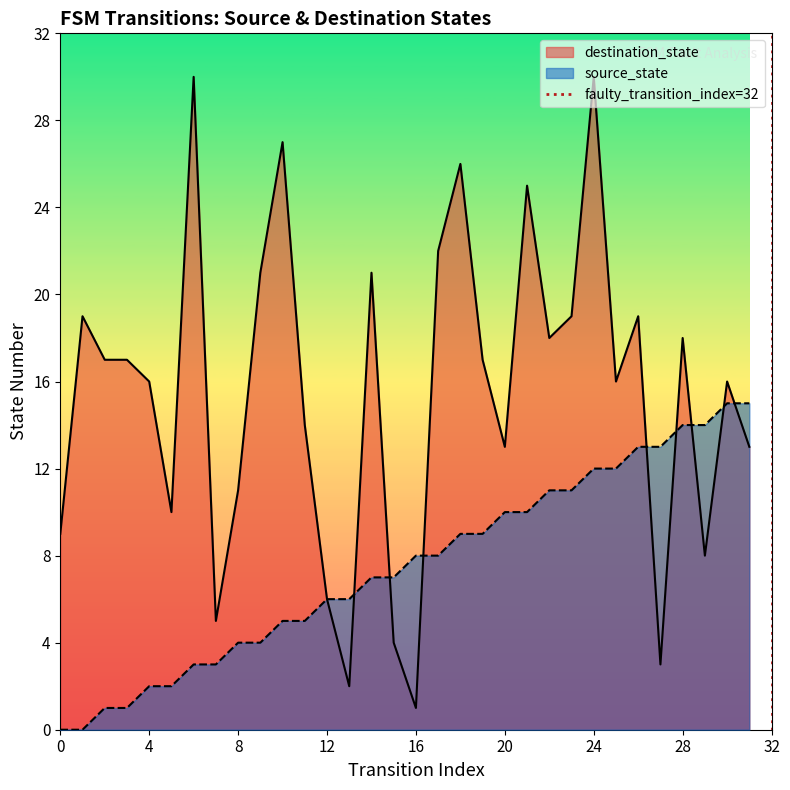

Is it true that destination_state equals 0 at 16?

False